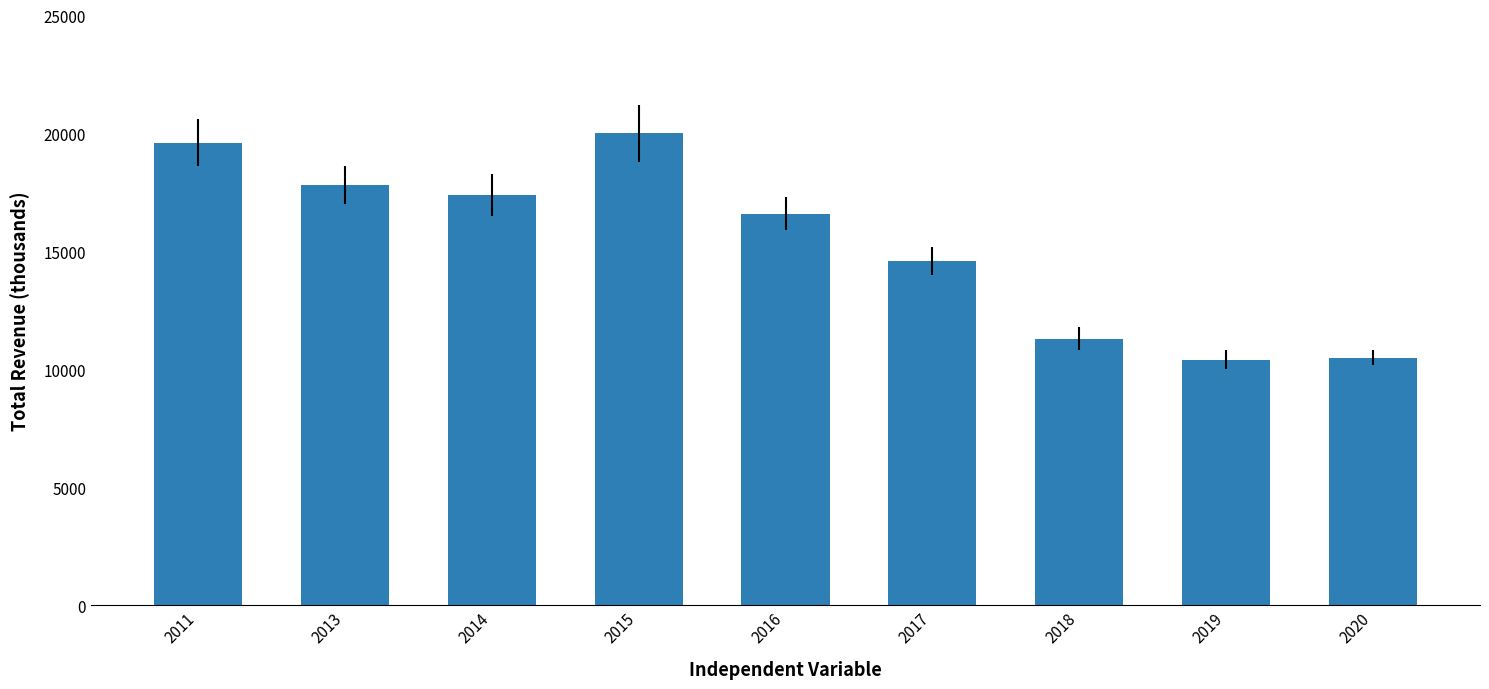

Reading right to left, transcribe all the data shown in this chart.

10500	10400	11300	14600	16600	20000	17400	17800	19600